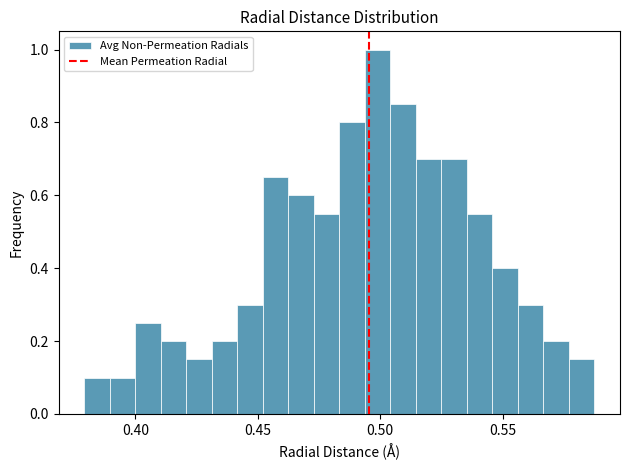

Around what value on the x-axis is the tallest bar? Give the approximate position of its centre, as read against the axis.

0.500